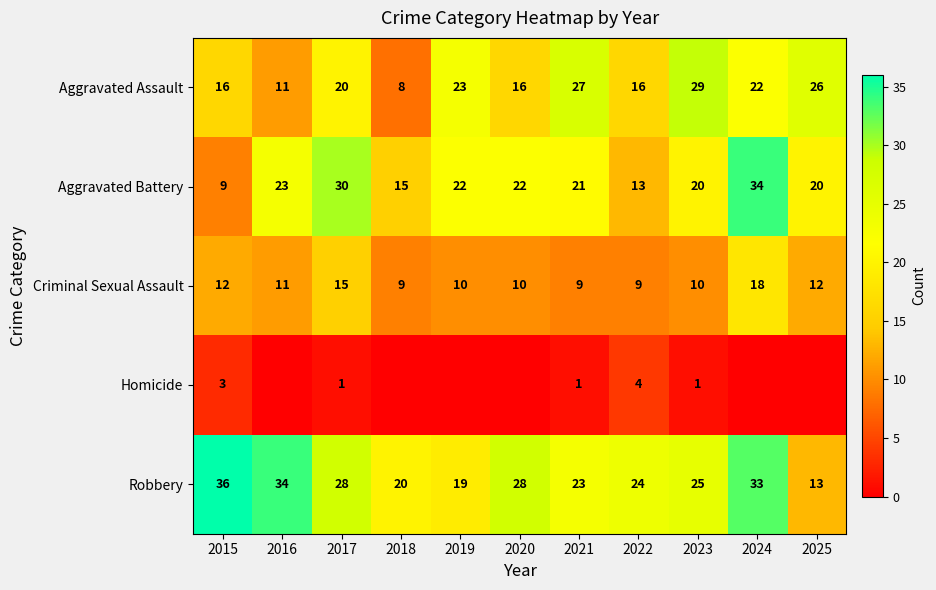

At which category is the sum across all series the highest?

2024